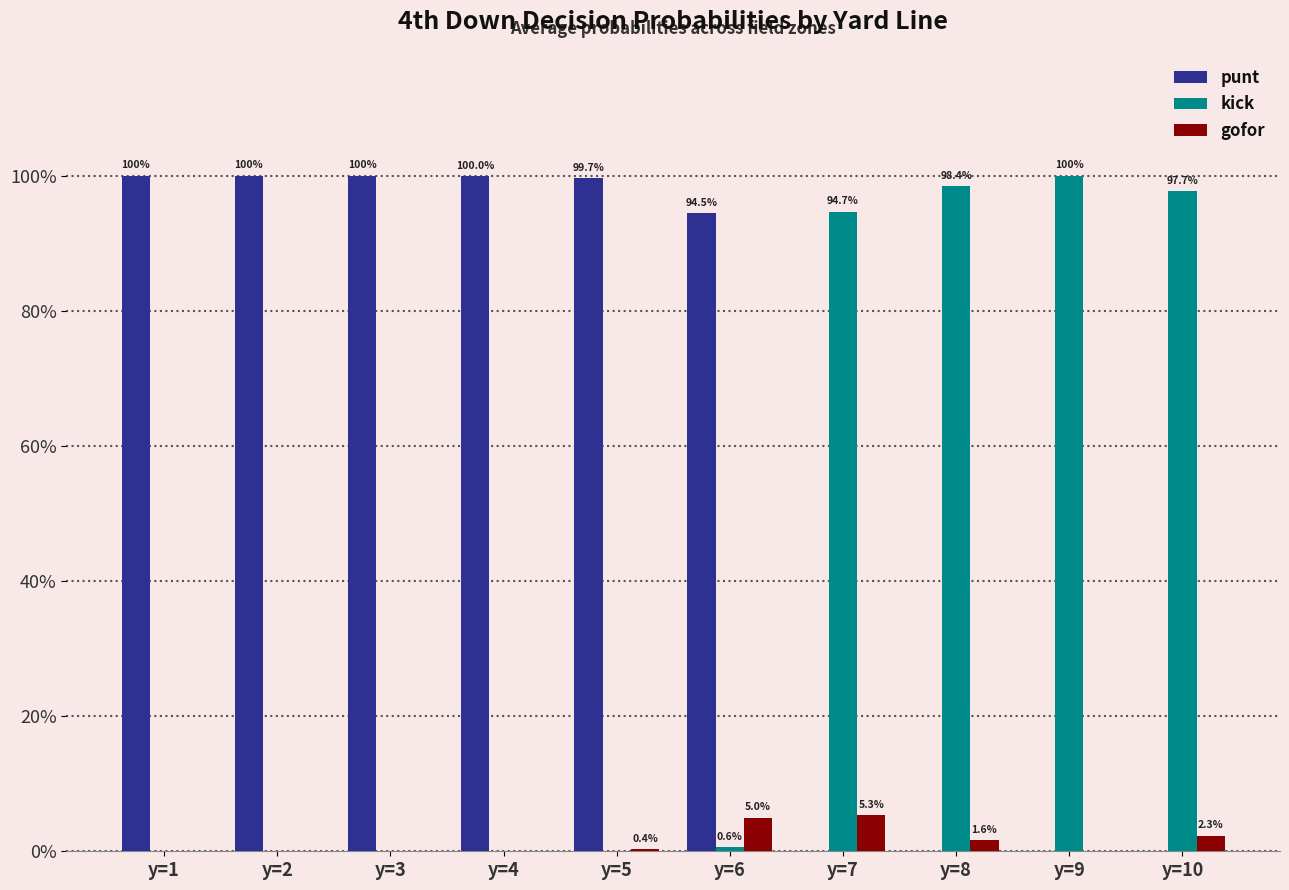

Is the value of punt at y=9 greater than the value of gofor at y=5?

No